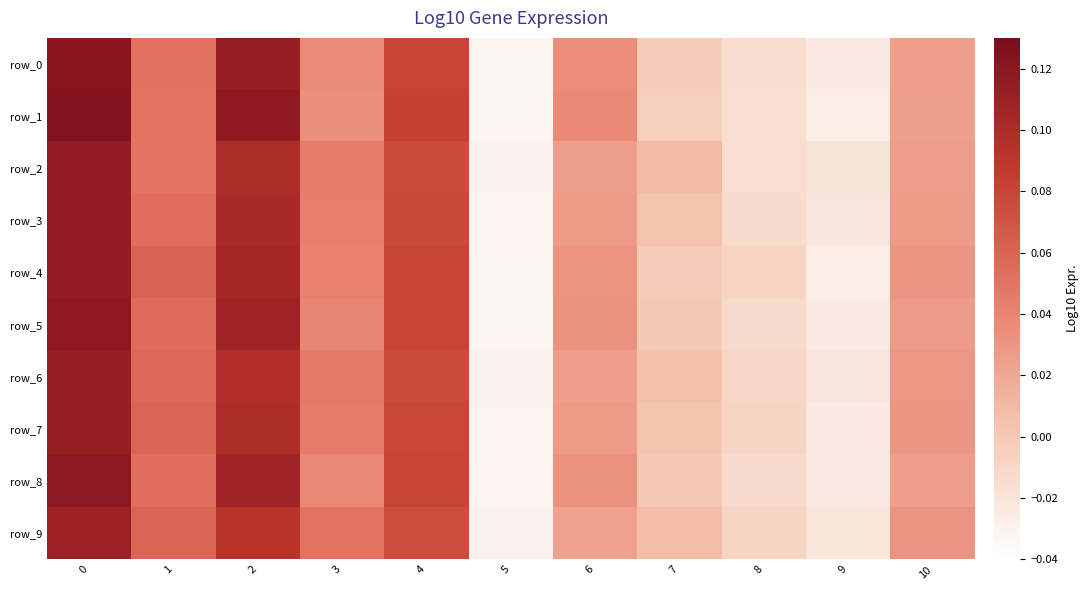

How many negative values does the row_3 series have?

3